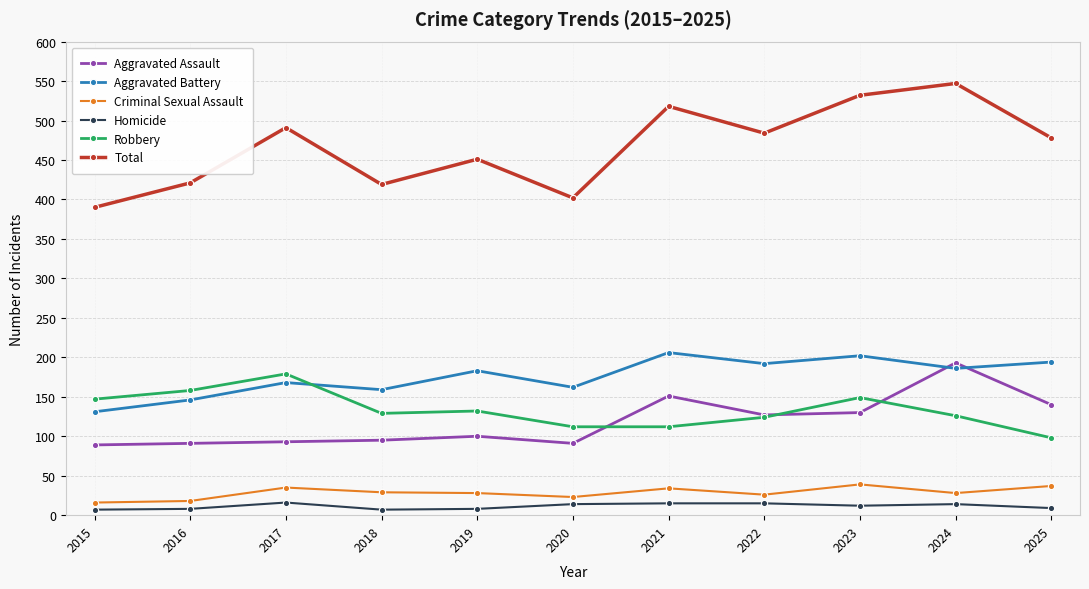

What value does the Aggravated Assault series have at 2017?

93